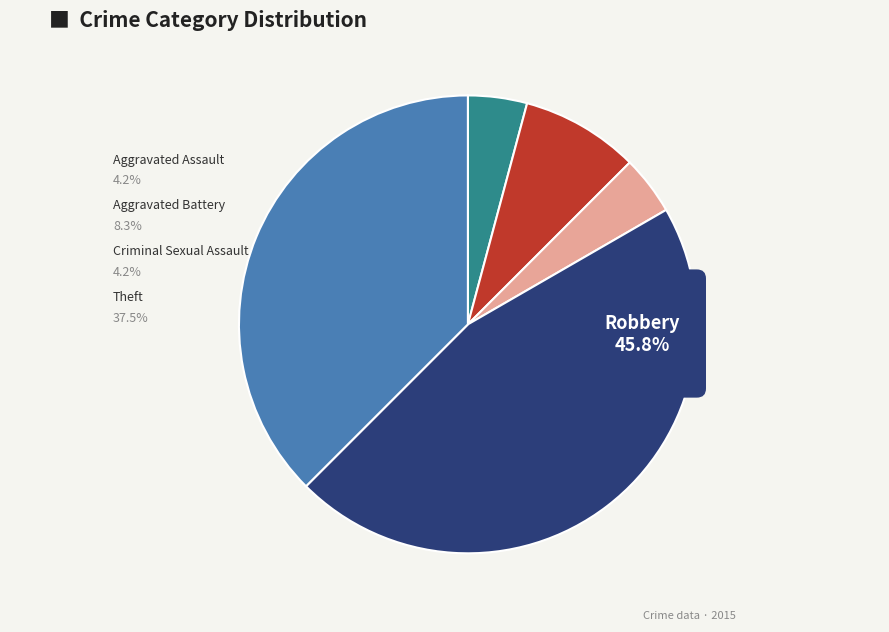

To the nearest percent, what is the difference between the largest and smallest slice percentages?

42%